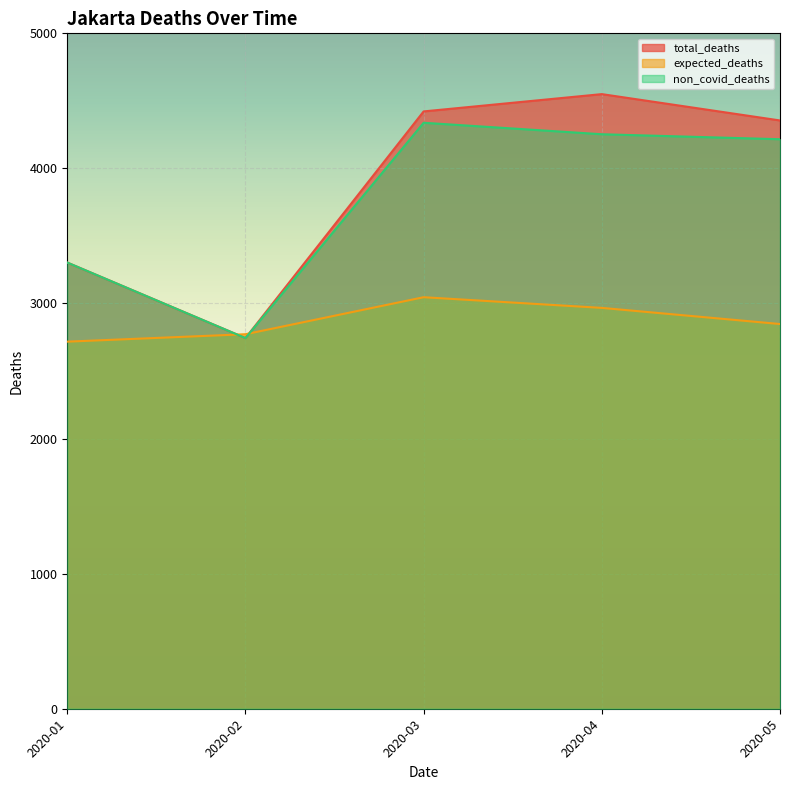

List the labels in order of expected_deaths value, largest first.

2020-03, 2020-04, 2020-05, 2020-02, 2020-01